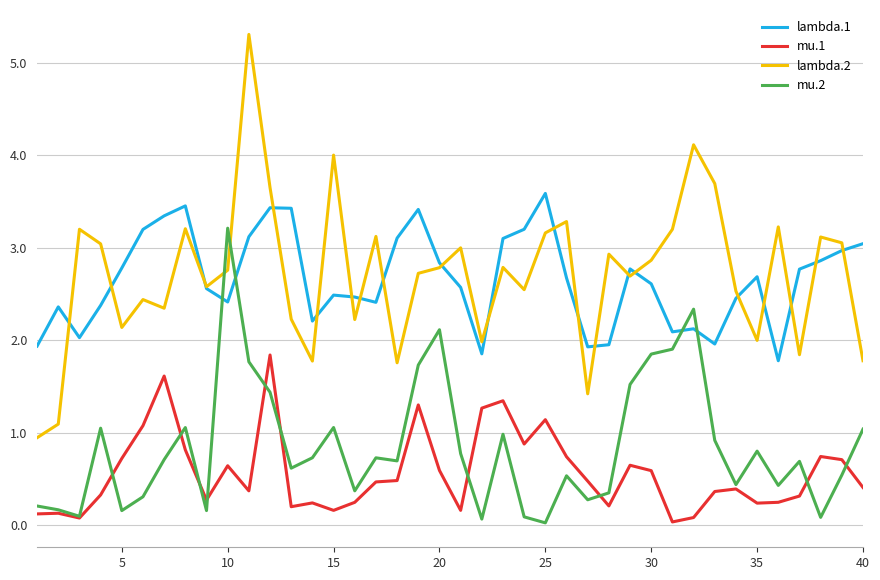

True or false: mu.1 and lambda.2 intersect in this chart.

False